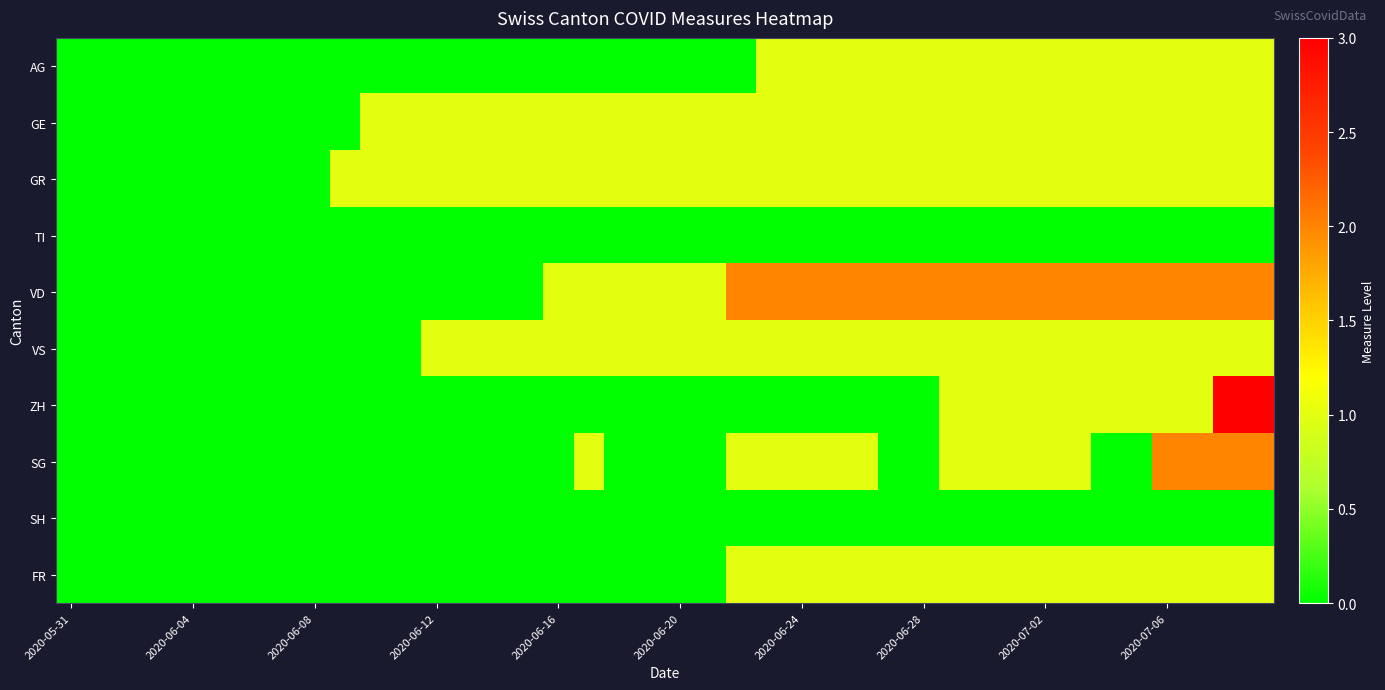

Which series has the largest range (max minus min)?

ZH